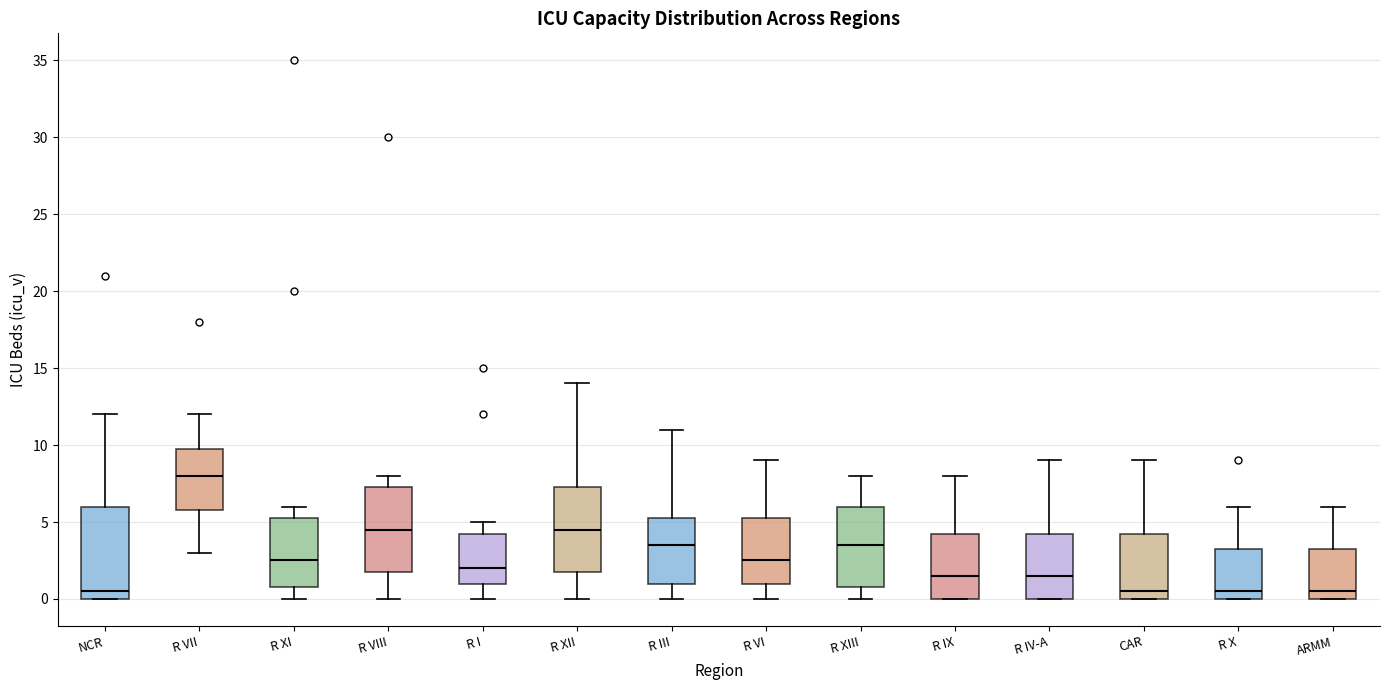

Which box has the highest median line?

R VII